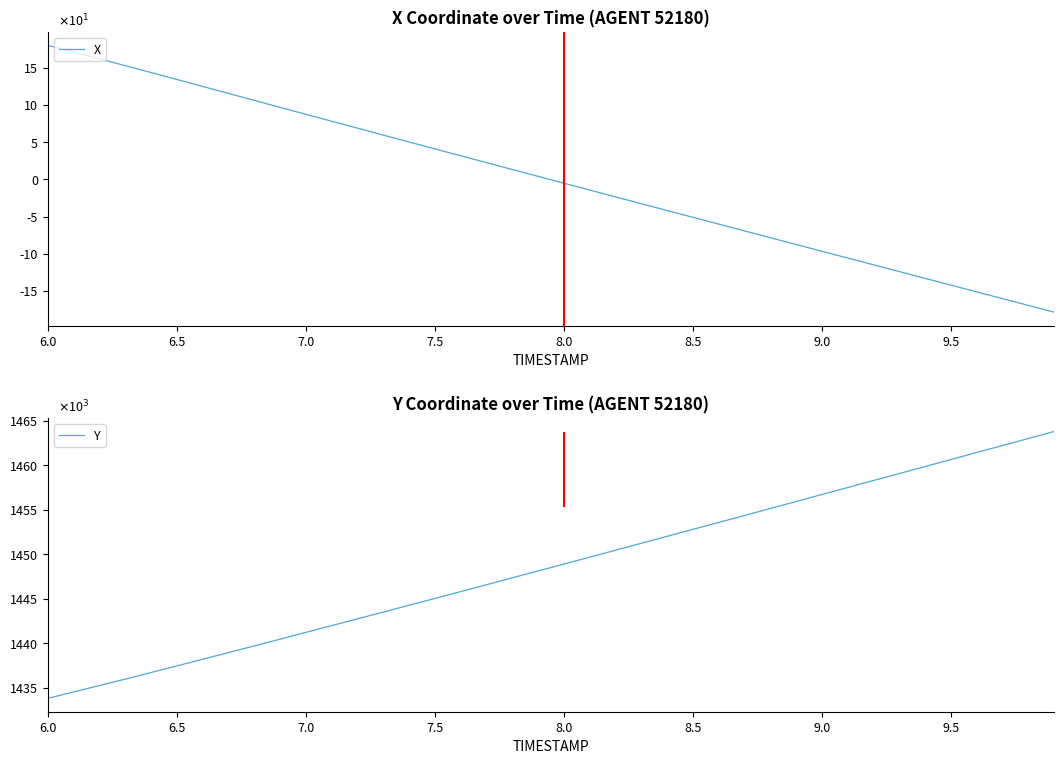

True or false: Y and X cross at least once.

False